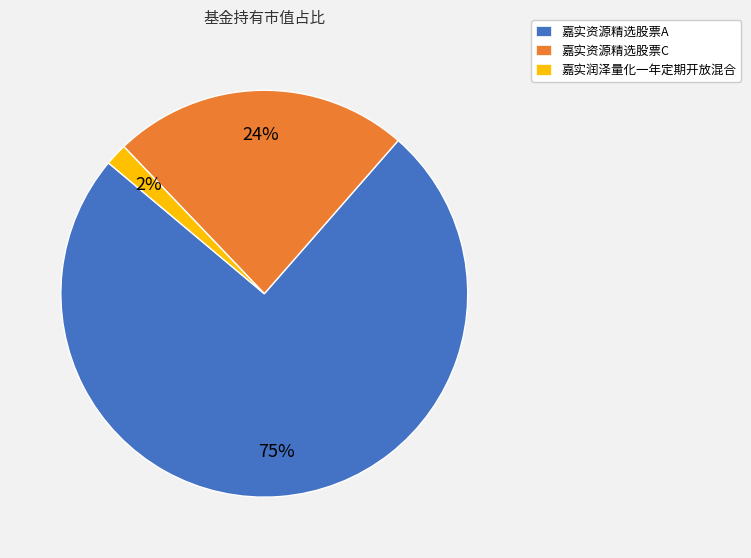

Count the number of slices in the pie.

3